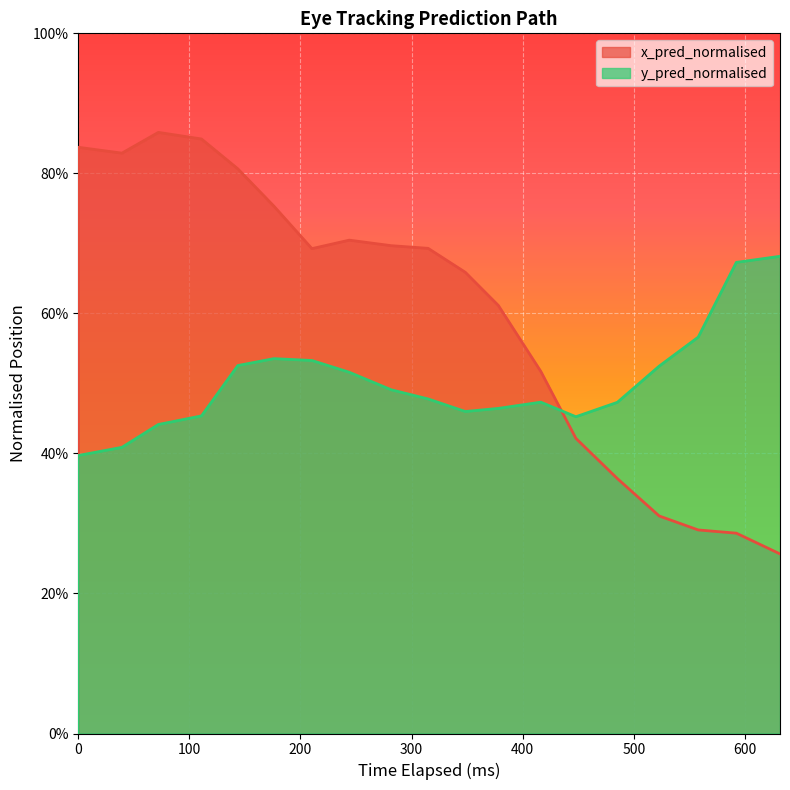

At which category does x_pred_normalised reach its first local valley?

200